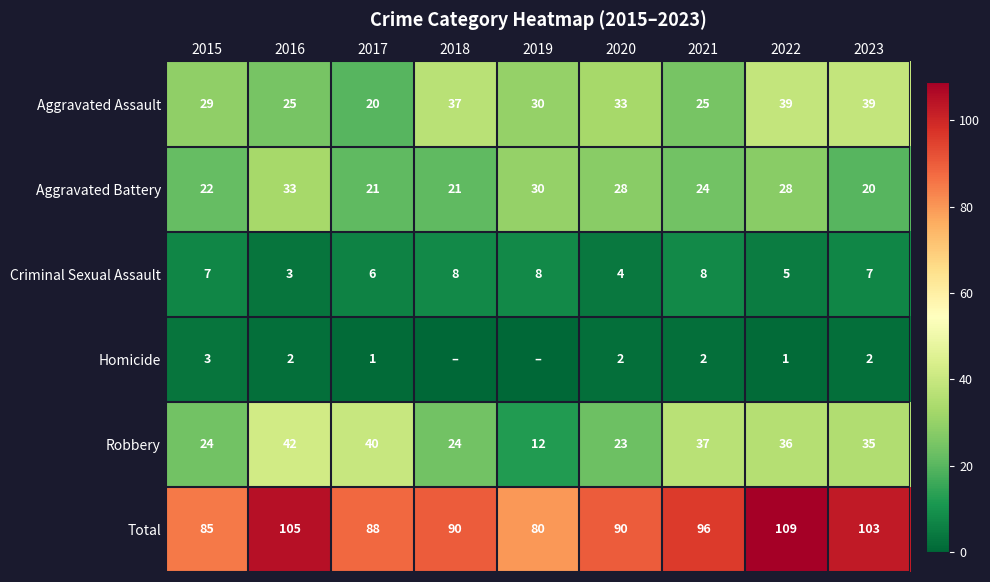

True or false: Robbery has a value of 72 at 2017.

False